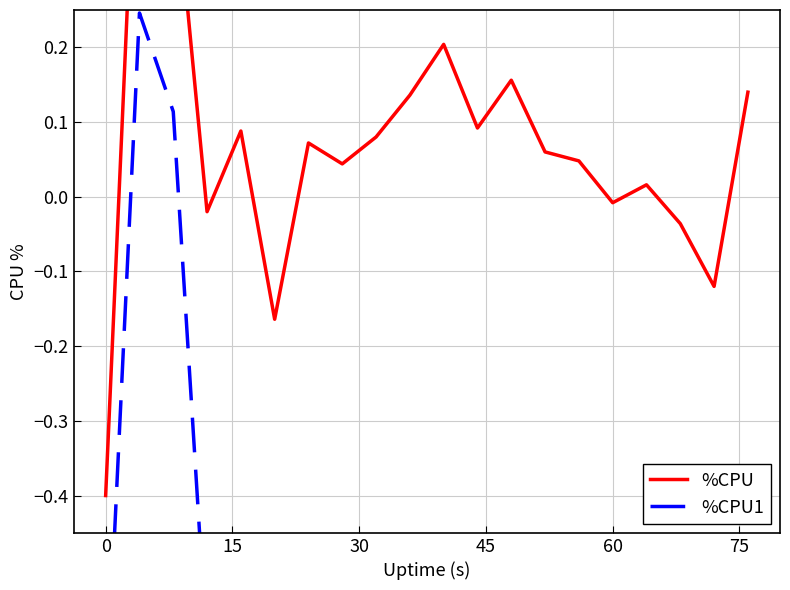

True or false: %CPU and %CPU1 cross at least once.

False